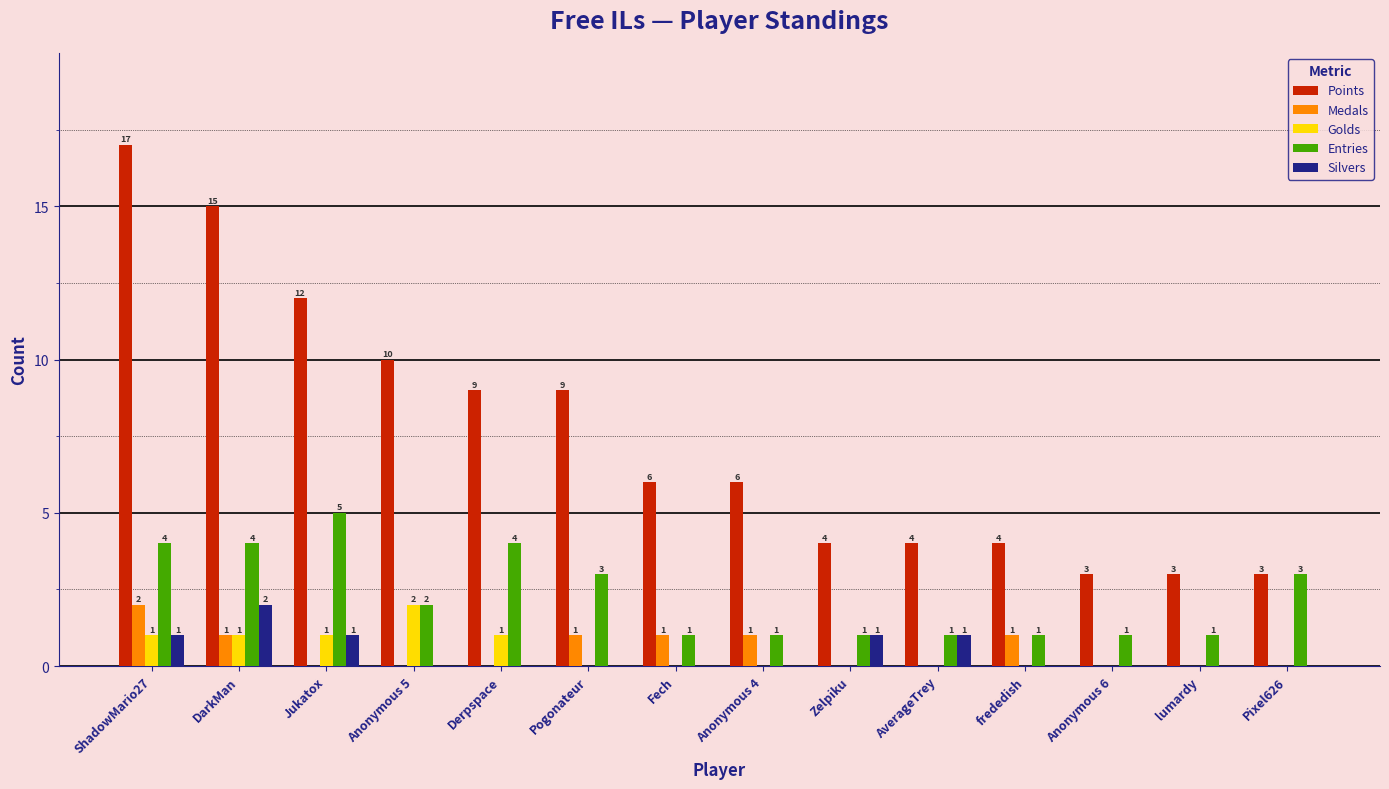

Which series has the largest total across all categories?

Points